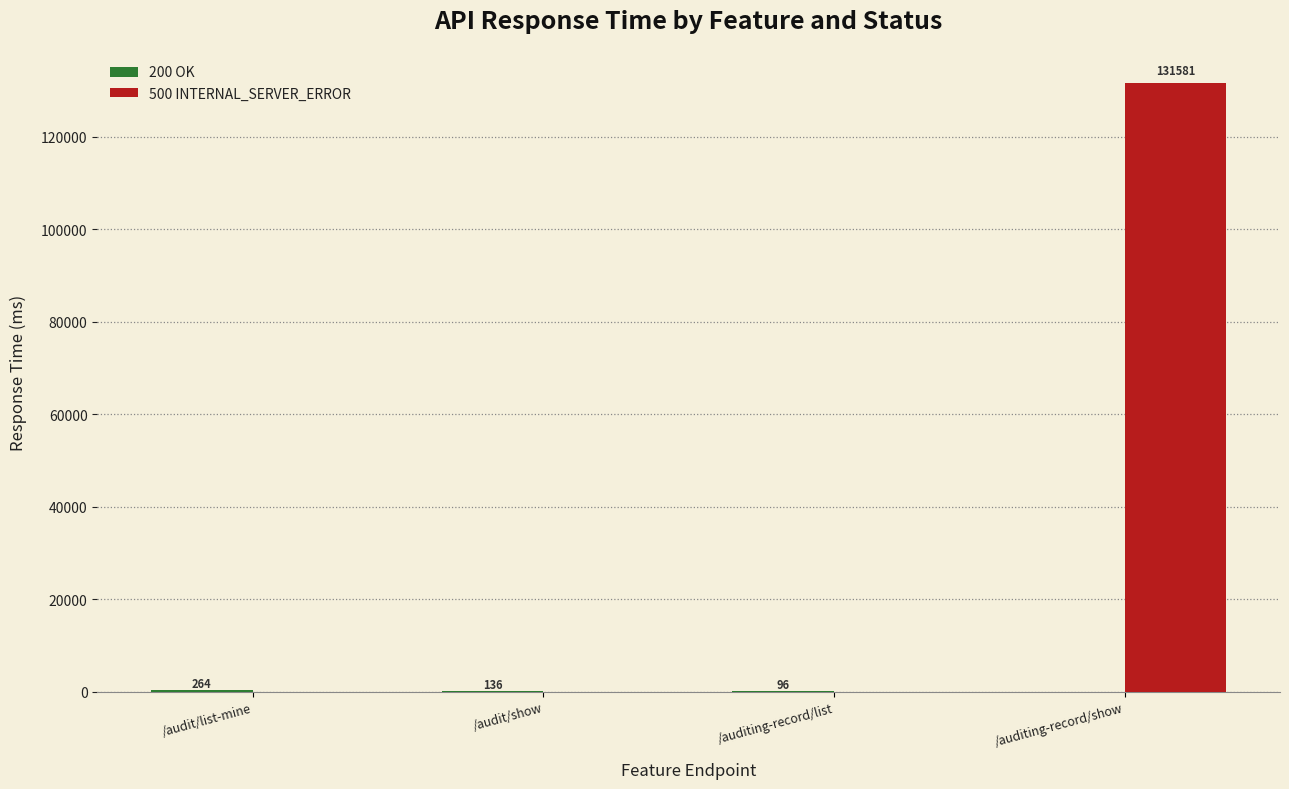

The 500 INTERNAL_SERVER_ERROR series shows 131581 at /auditing-record/show. True or false?

True